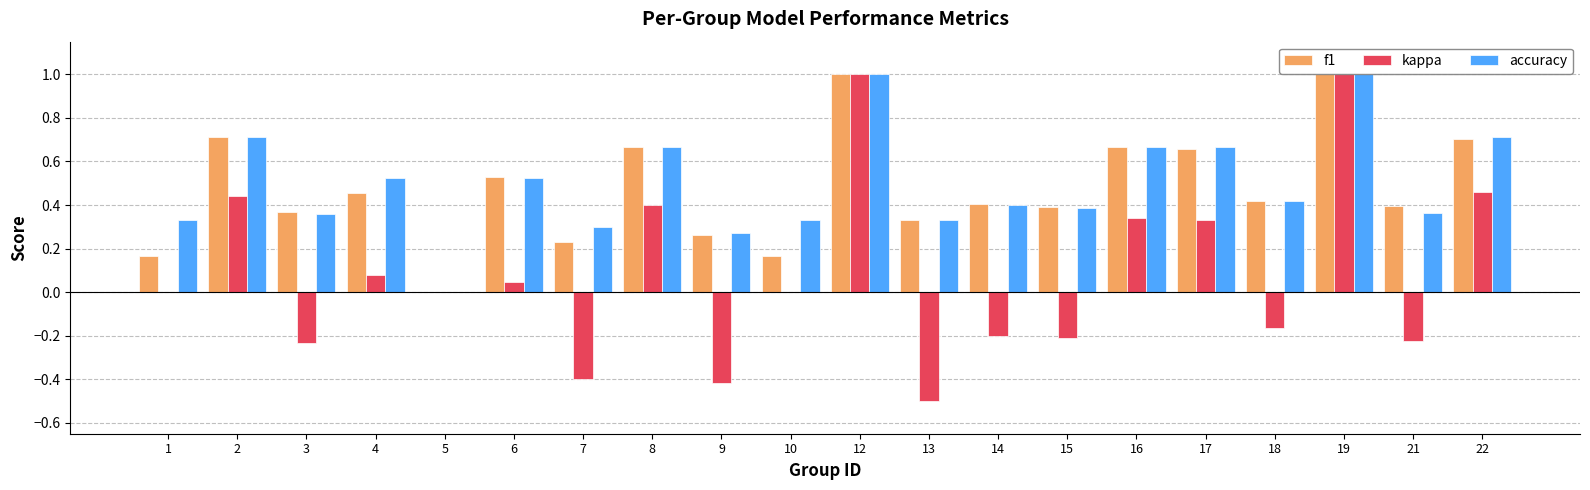

True or false: kappa has a value of 0.0 at 5.

True